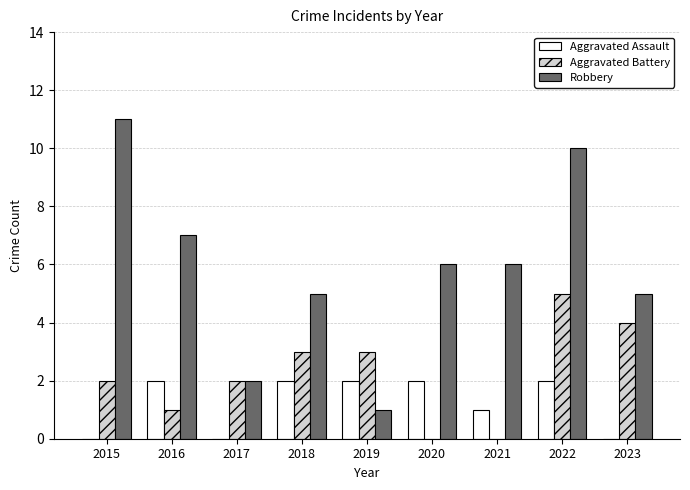

The Aggravated Battery series shows 3 at 2018. True or false?

True